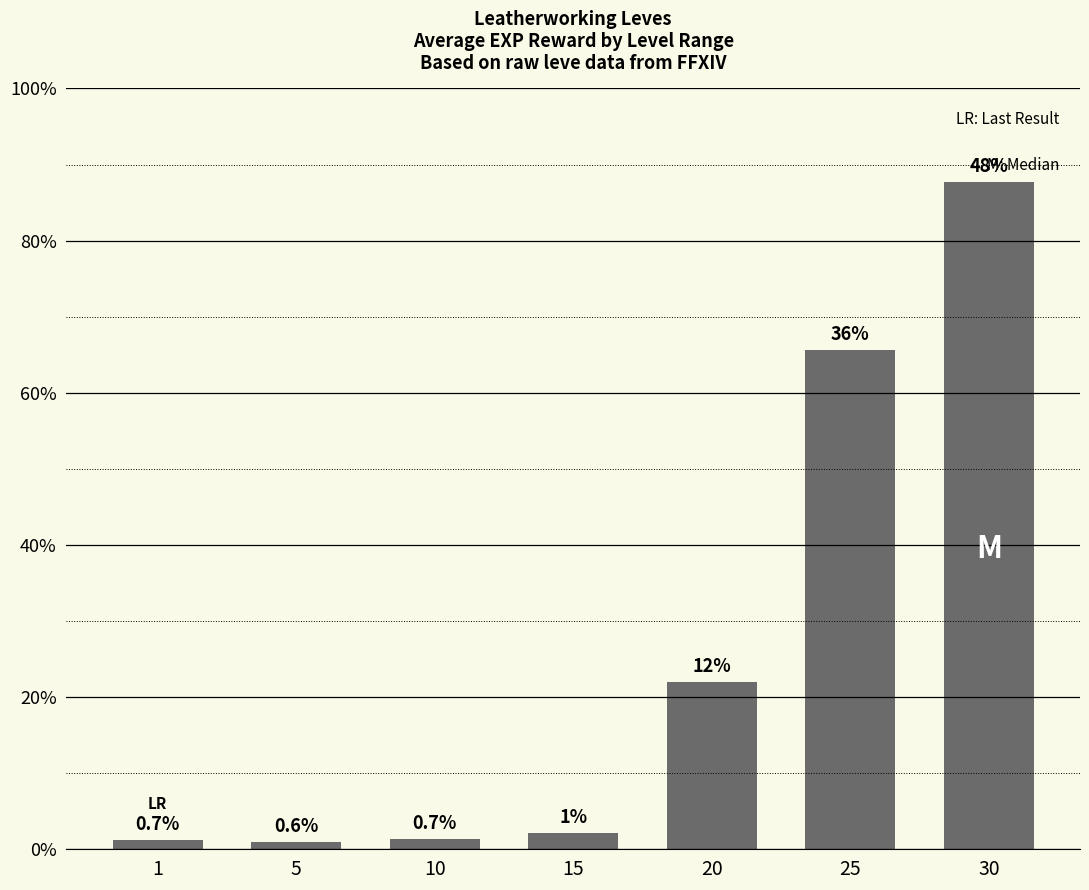

Does the chart contain any negative values?

No